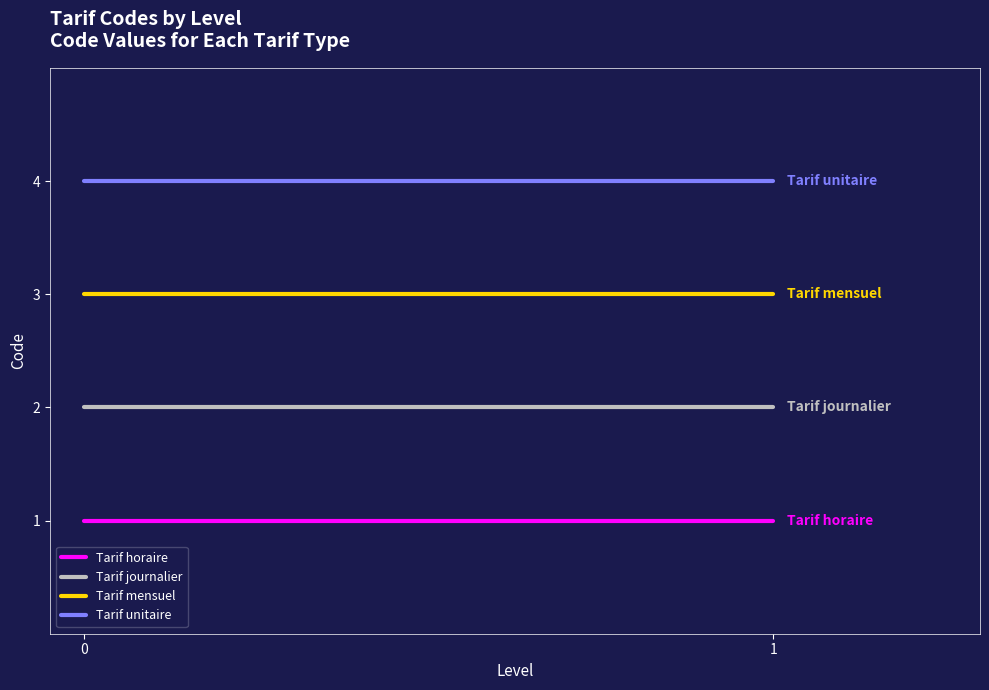

Which series has the largest total across all categories?

Tarif unitaire